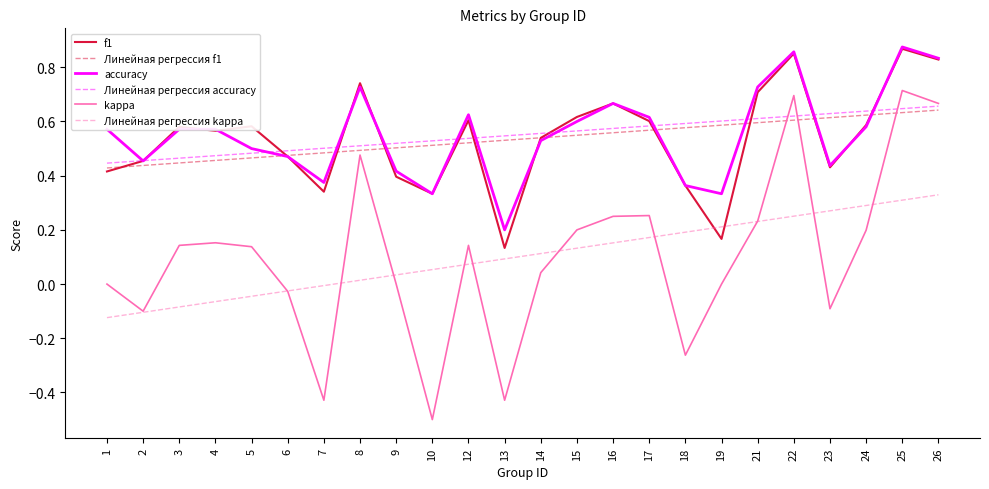

What is the total value across all series at 24?

2.9